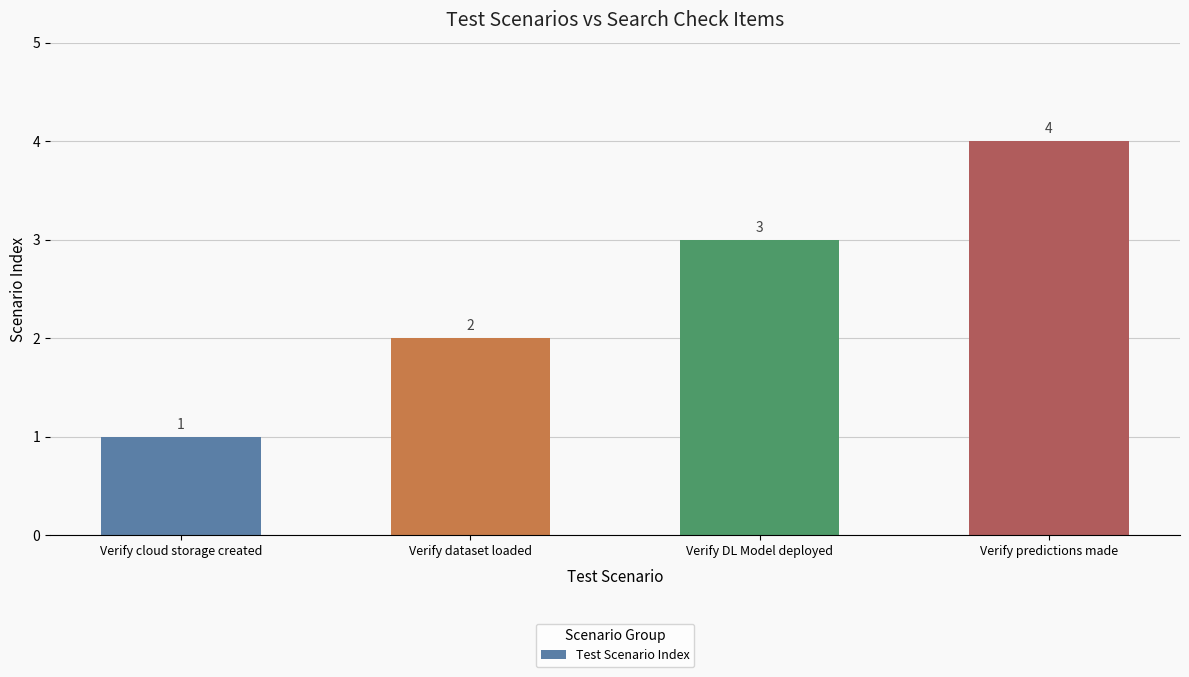

What value does the data have at Verify predictions made?

4